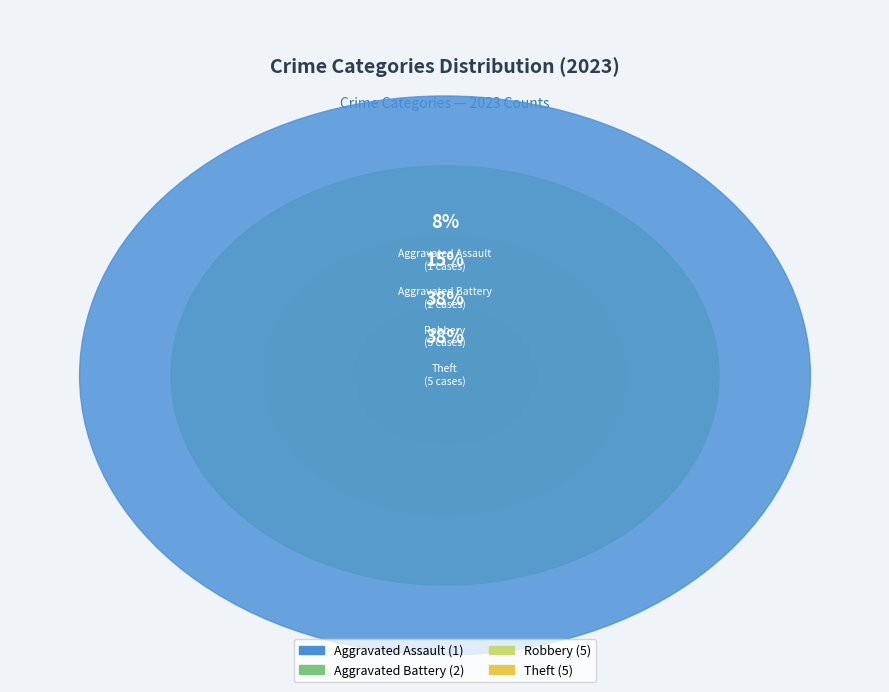

Does any single category account for the majority?

No